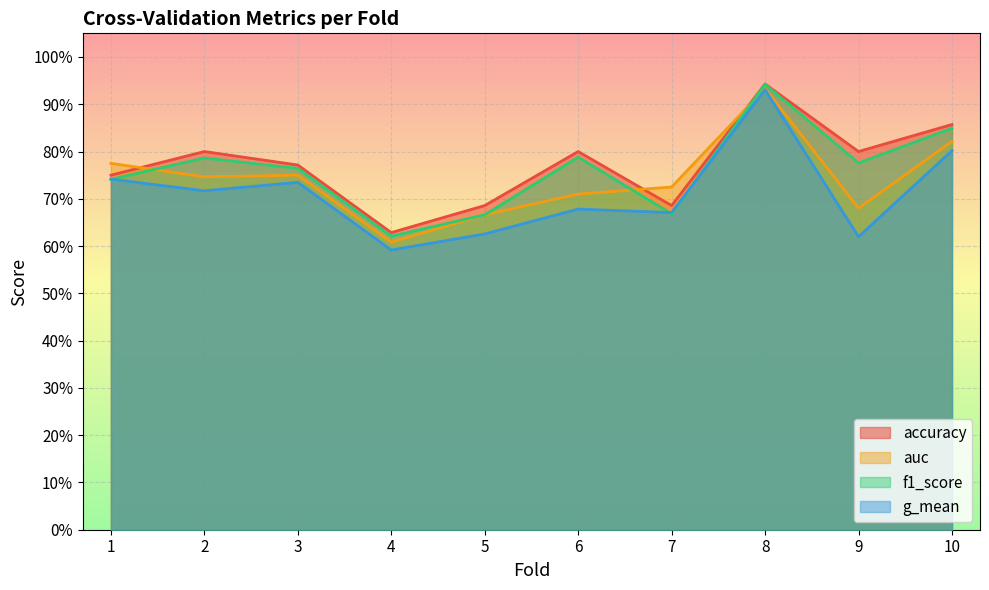

How many series are shown in this chart?

4